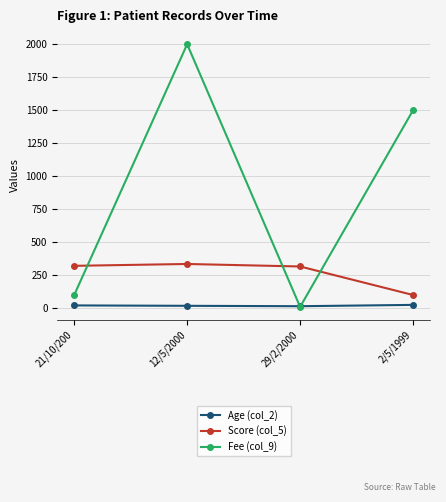

List the series in order of their peak value, highest first.

Fee (col_9), Score (col_5), Age (col_2)